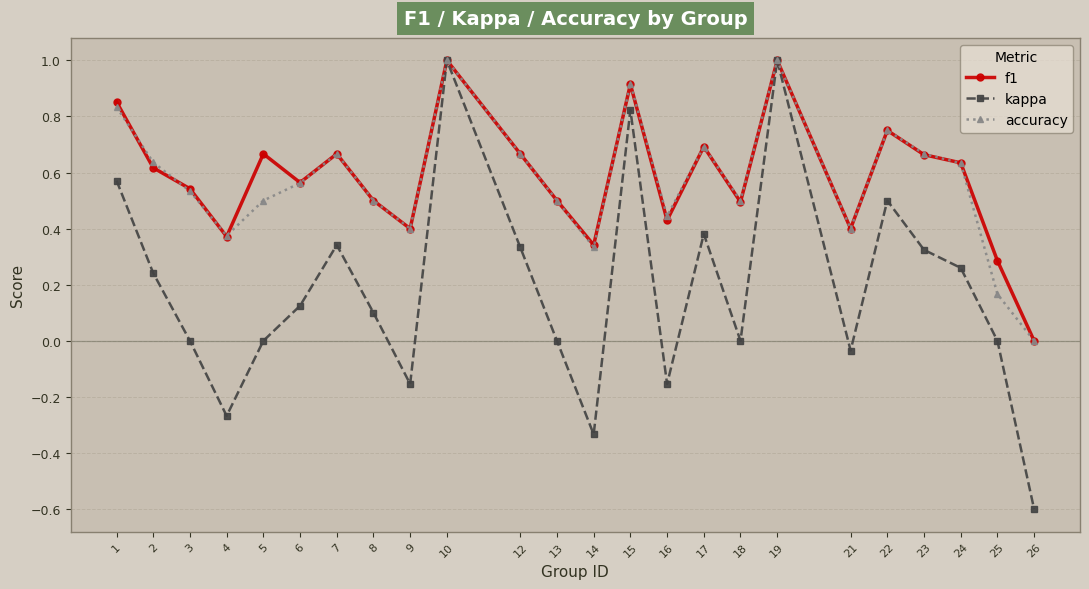

Is the value of accuracy at 2 greater than the value of f1 at 8?

Yes